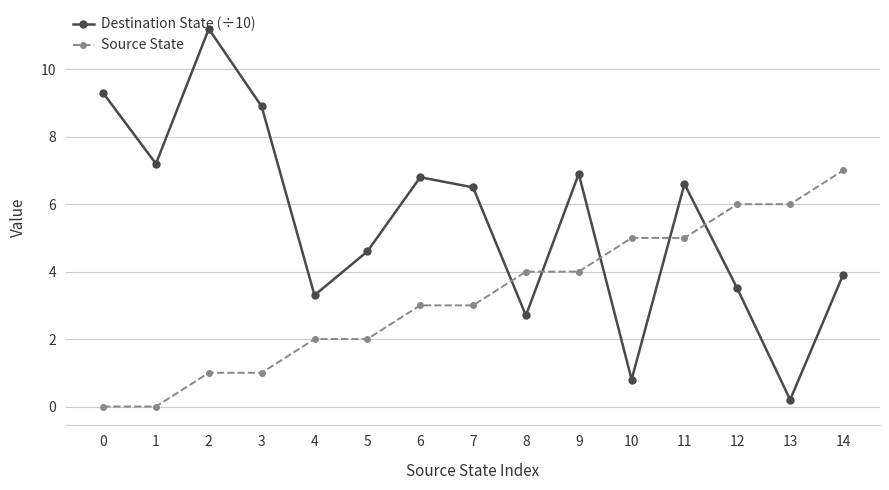

The Destination State (÷10) series shows 10.6 at 1. True or false?

False